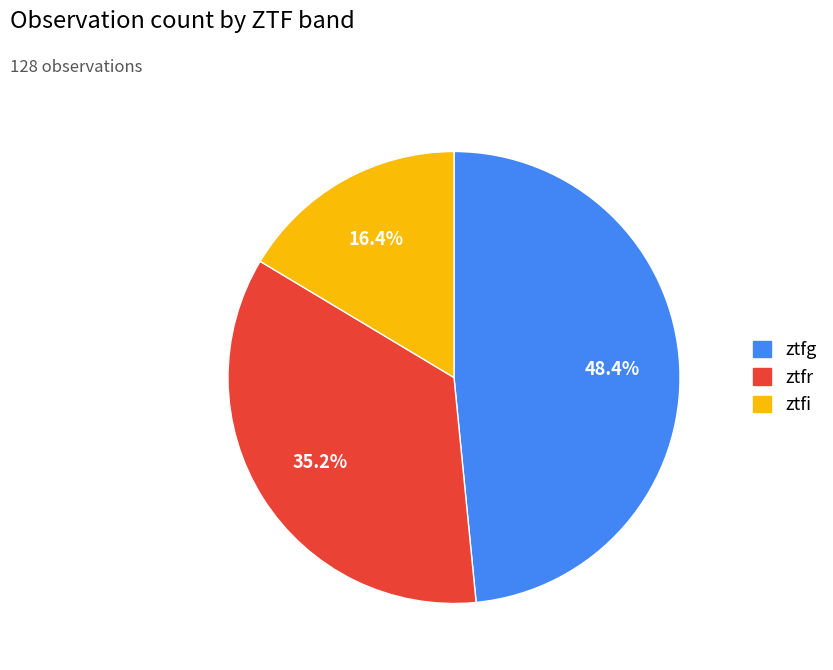

What is the total percentage of ztfr and ztfg?

83.6%